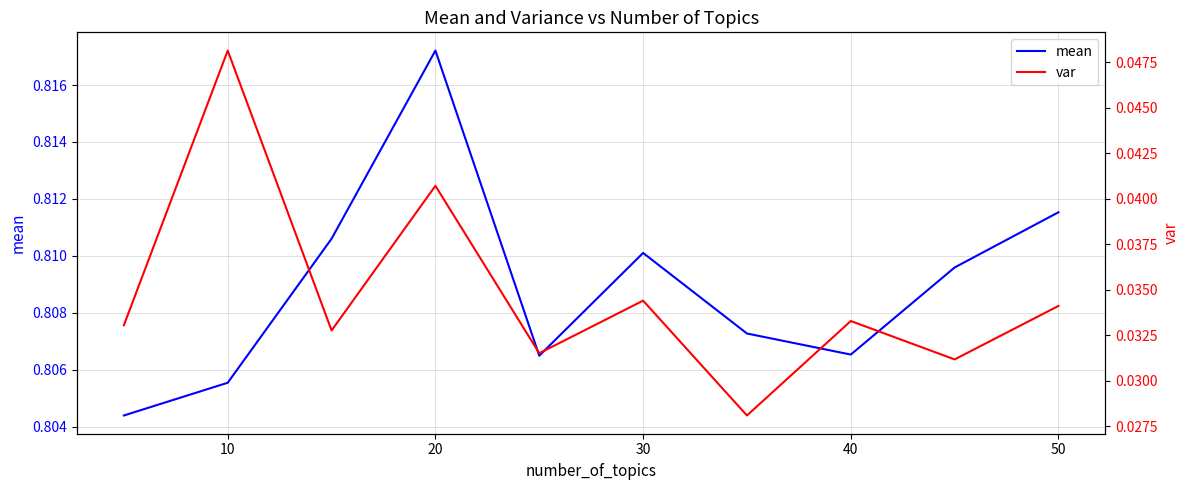

True or false: mean has a value of 1.3 at 40.

False